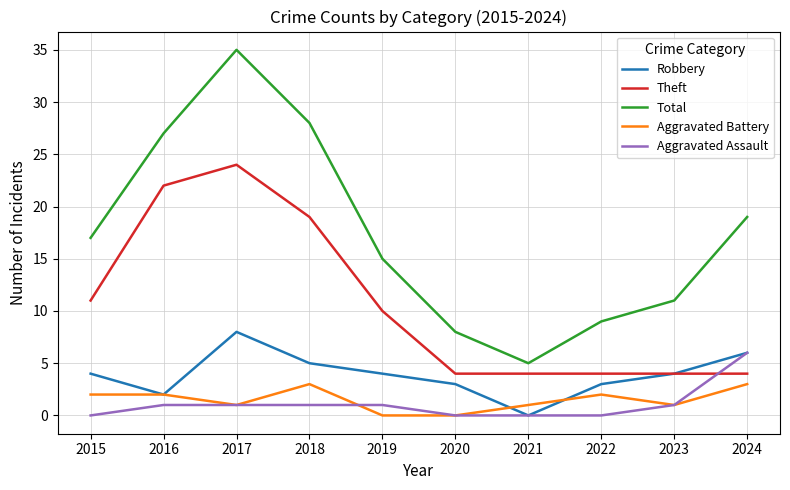

True or false: Robbery has a value of 2 at 2016.

True